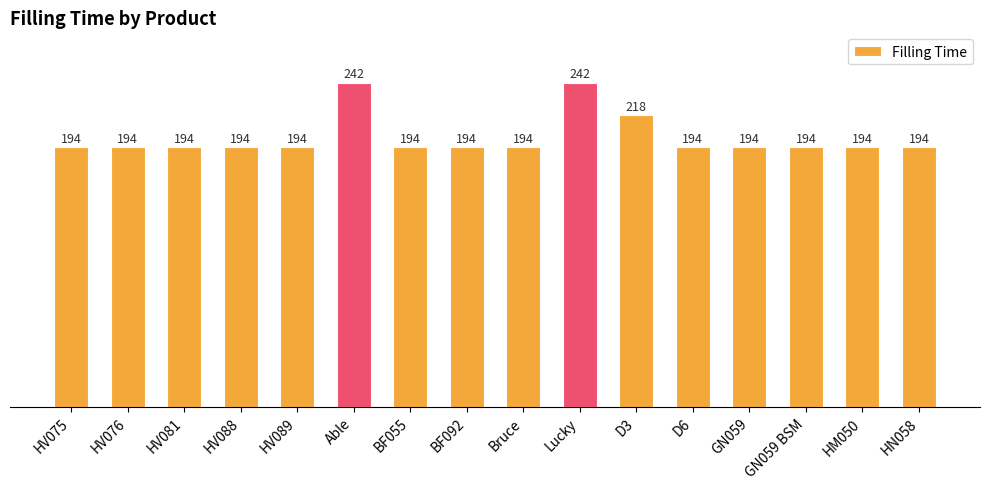

What is the ratio of the value at BF092 to the value at BF055?

1.0